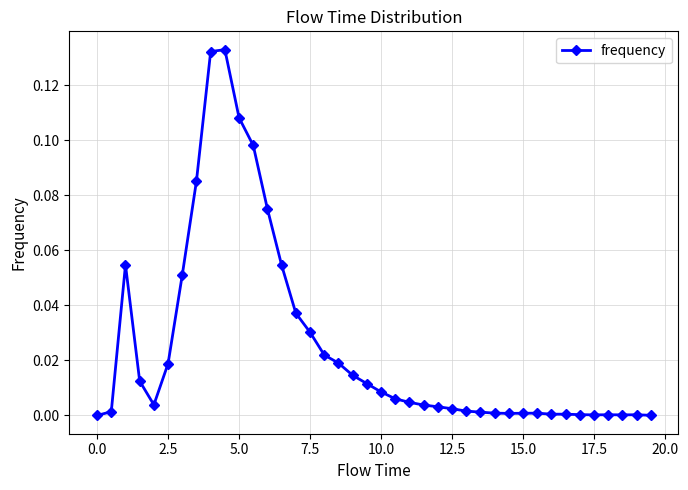

True or false: the data has more than 0 interior local peaks.

True